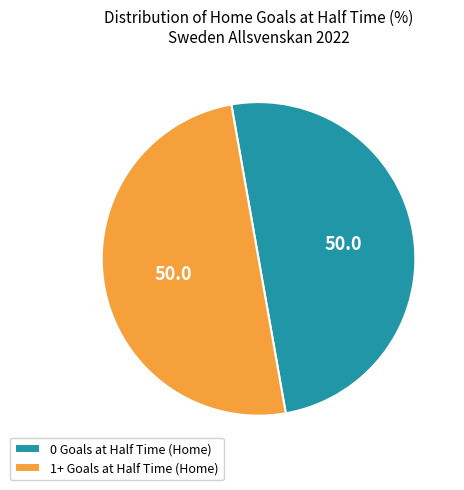

What is the ratio of the value at 0 Goals at Half Time (Home) to the value at 1+ Goals at Half Time (Home)?

1.0